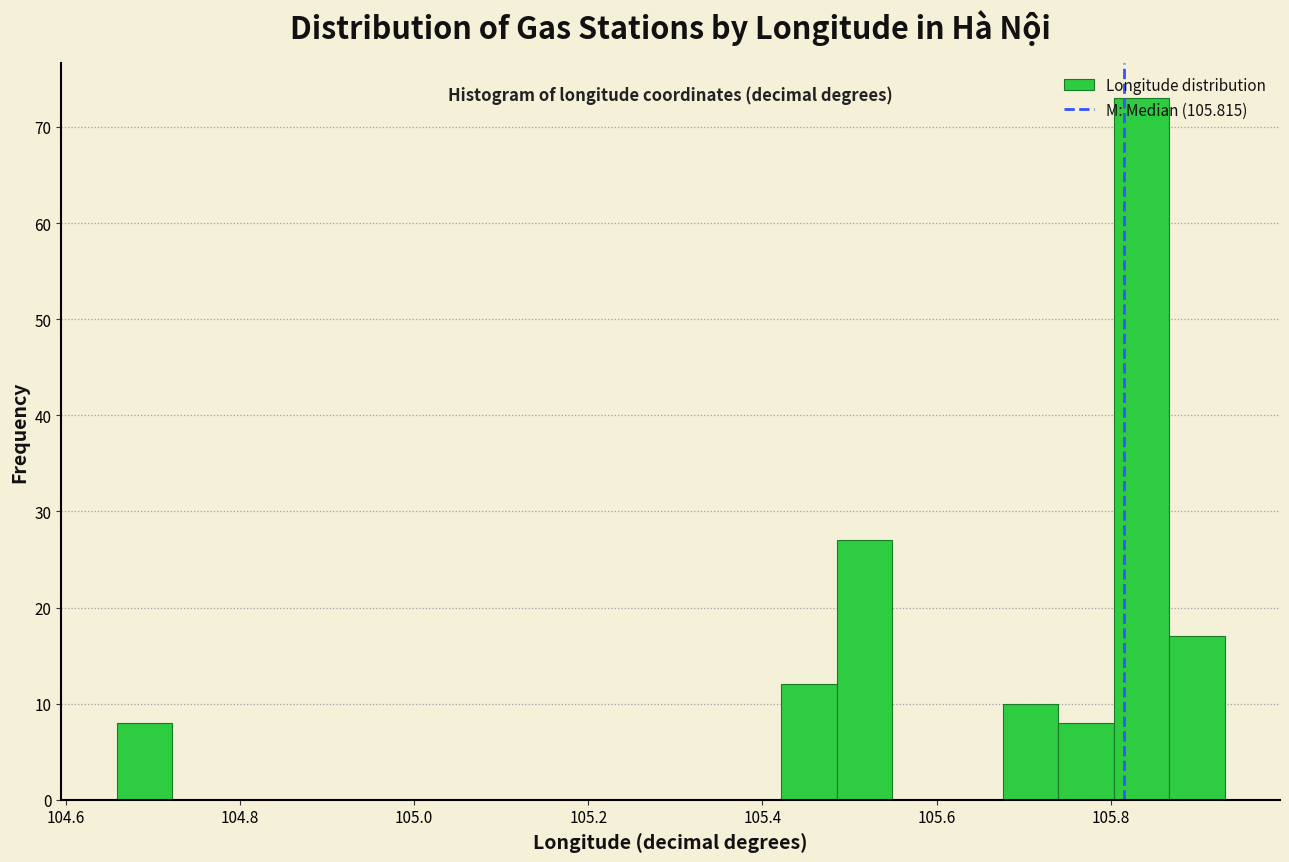

Read against the x-axis, roughly where is the centre of the tallest bar?

105.84